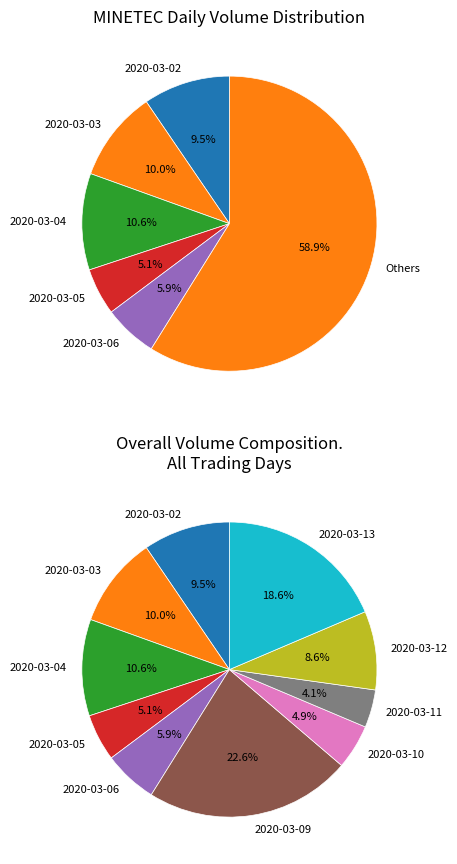

To the nearest percent, what is the average slice percentage?

10%